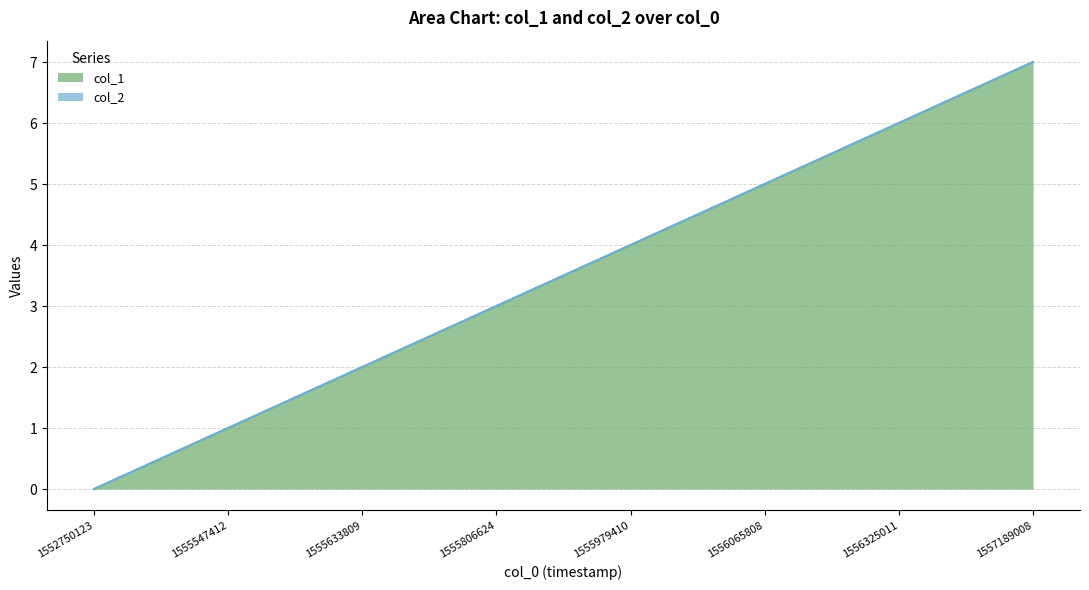

What is the ratio of the value at 1556065808 to the value at 1557189008?

0.7